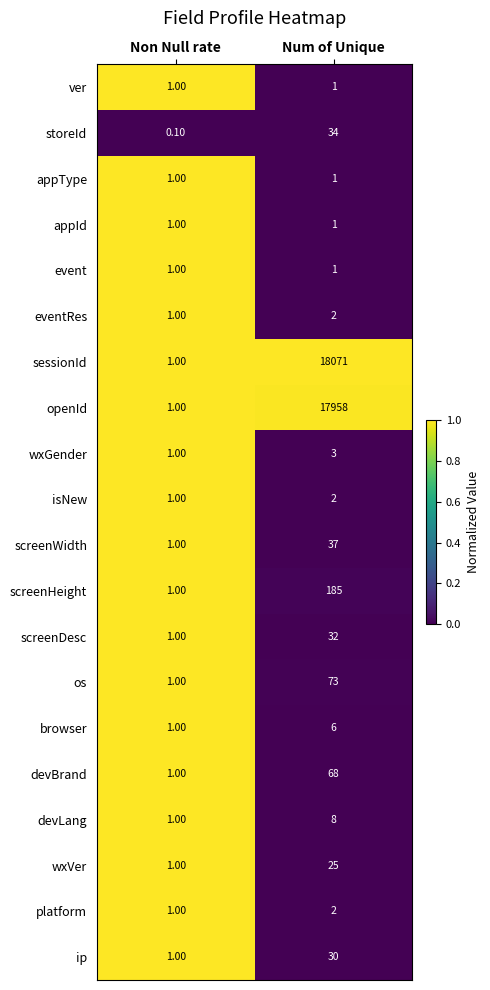

What is the average value of the openId series?

8979.5